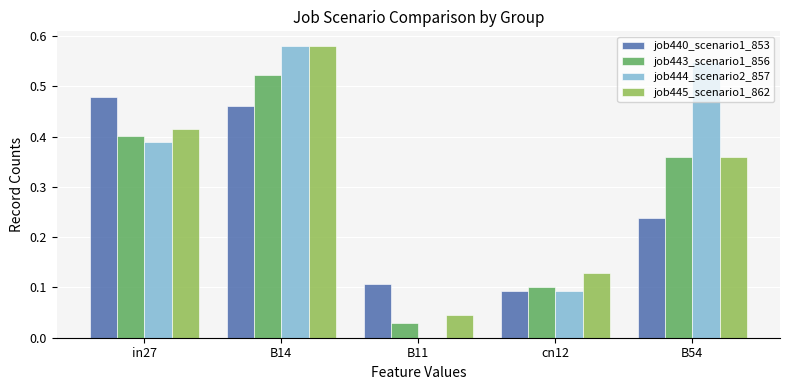

Which series has the largest range (max minus min)?

job444_scenario2_857